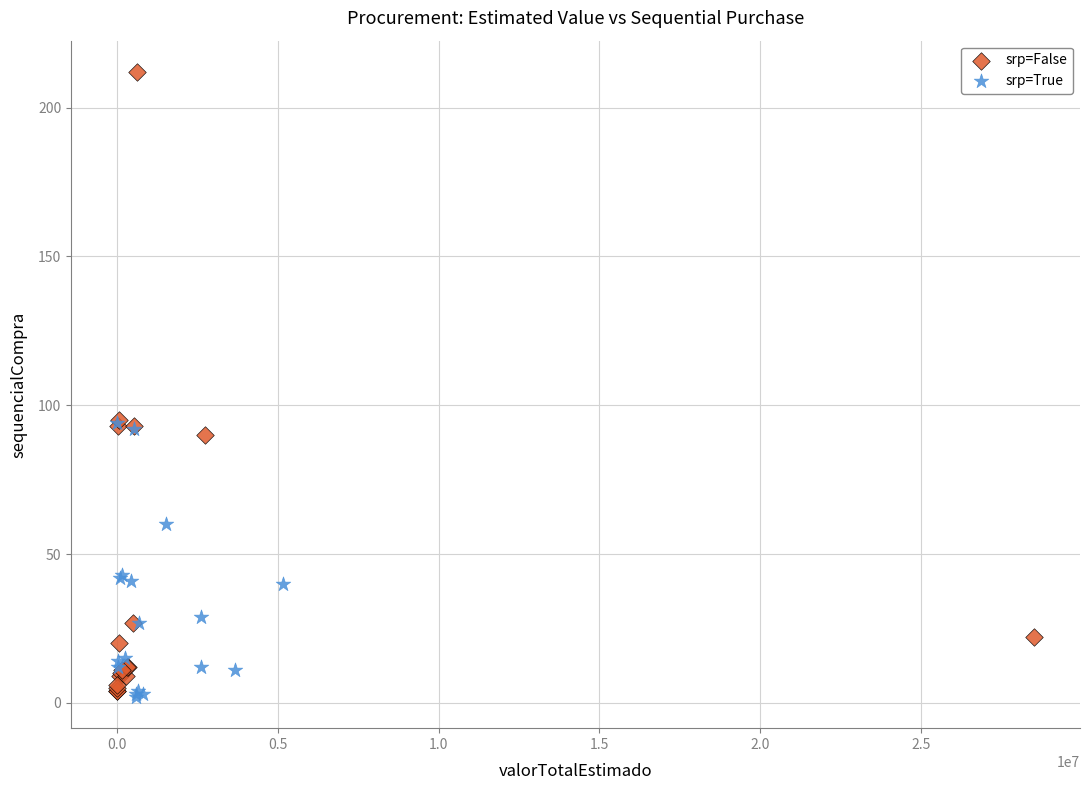

Which series contains the highest Y value?

srp=False